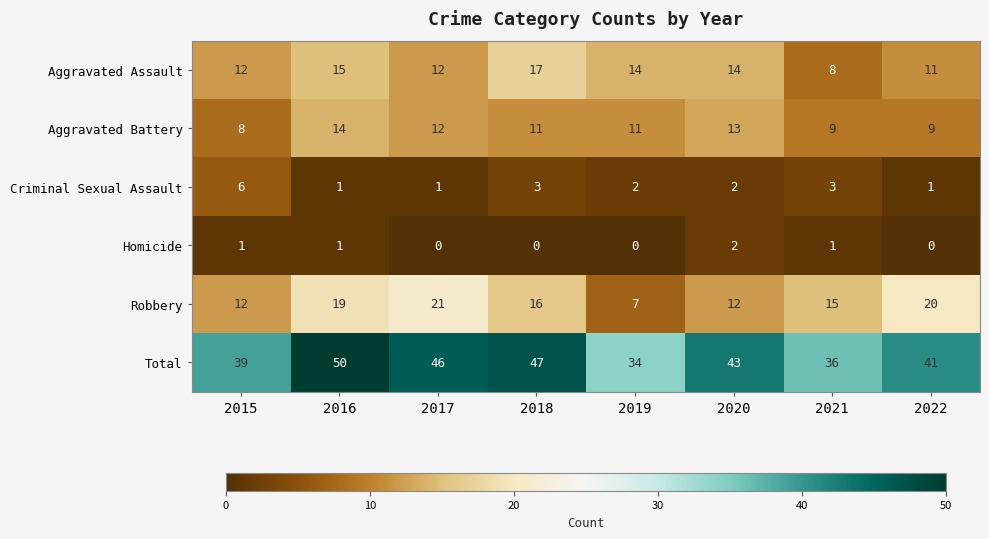

The value of Robbery at 2020 is 20. True or false?

False